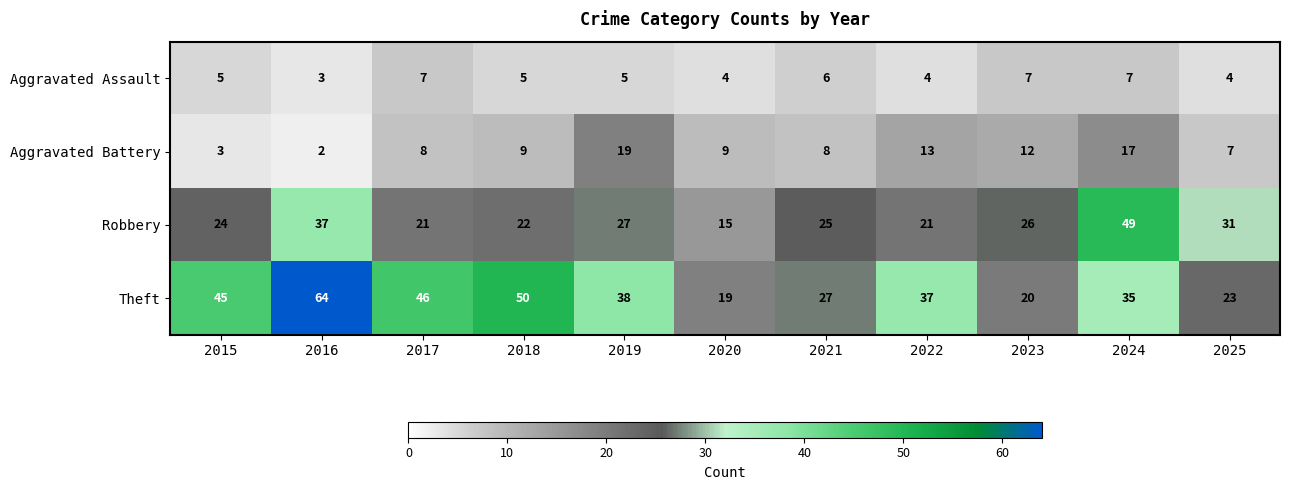

What is the spread (max minus min) of values at 2021?

21